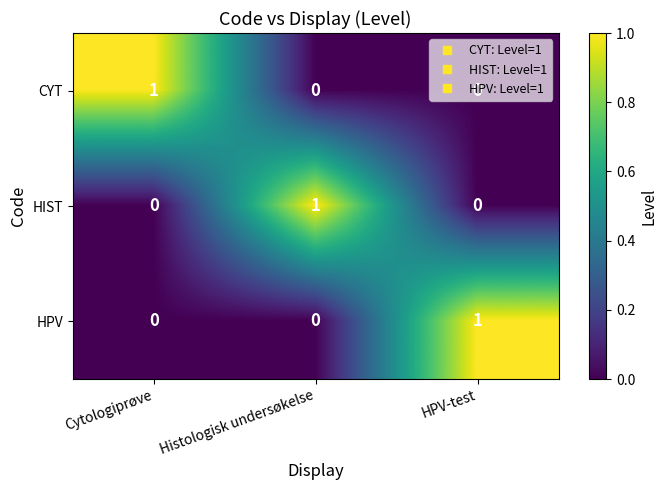

The value of CYT at HPV-test is 0. True or false?

True